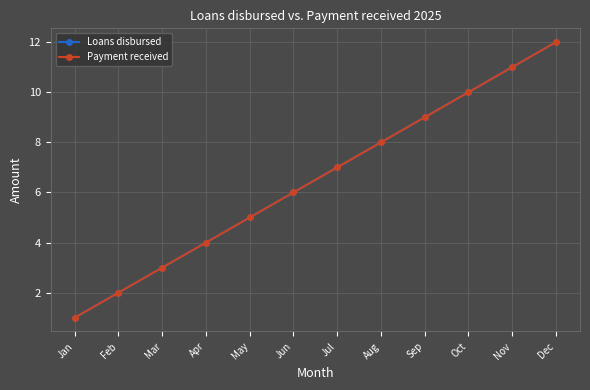

Does the chart have visible grid lines?

Yes